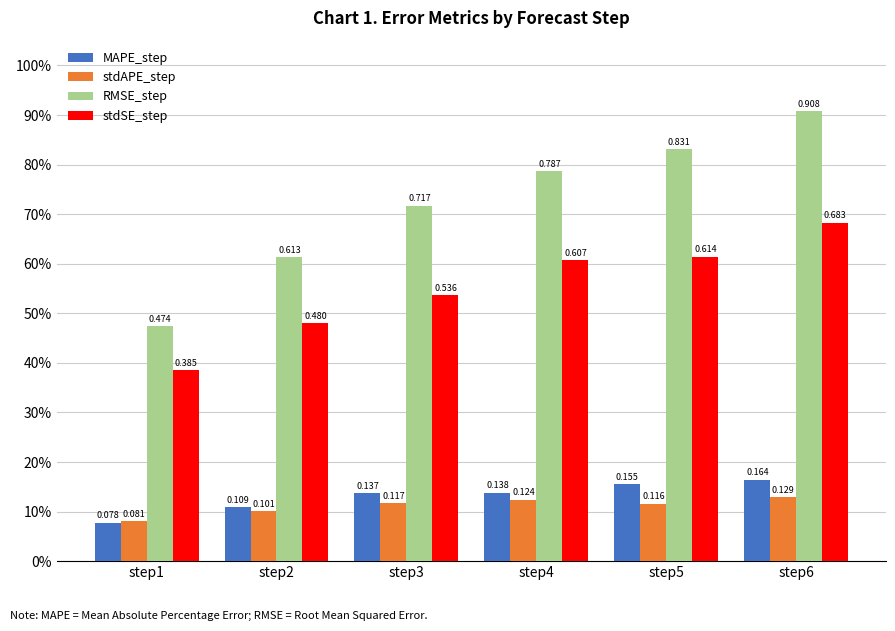

Which label corresponds to the largest value in the chart?

step6